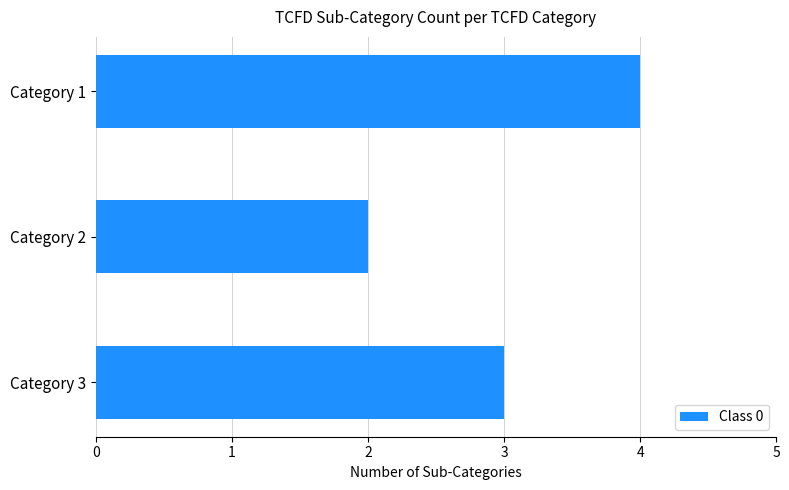

What is the average value?

3